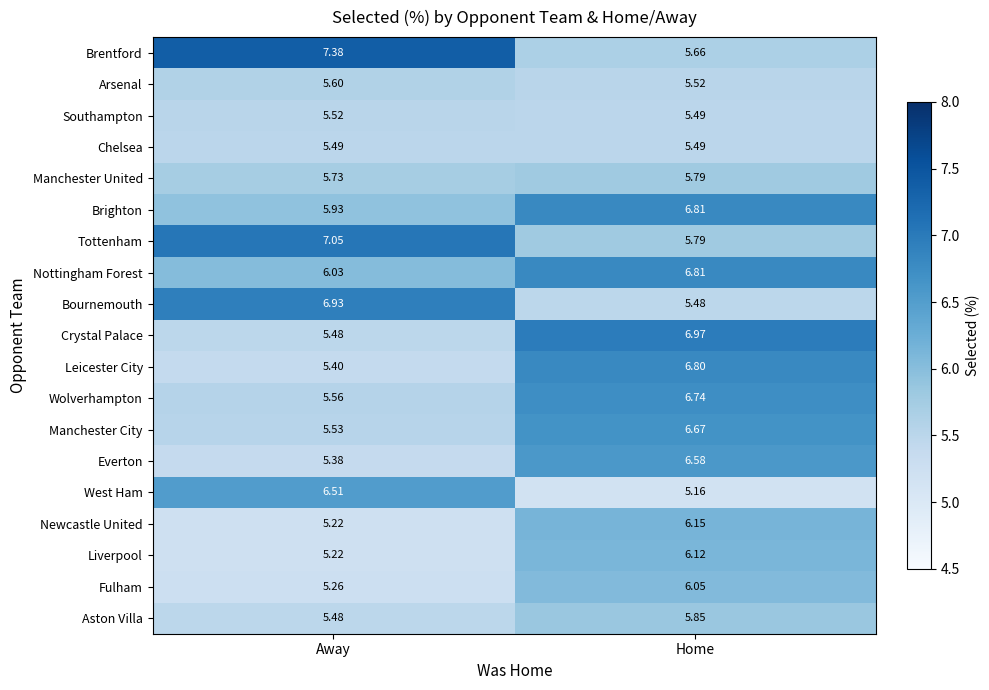

What is the maximum value shown in the chart?

7.4